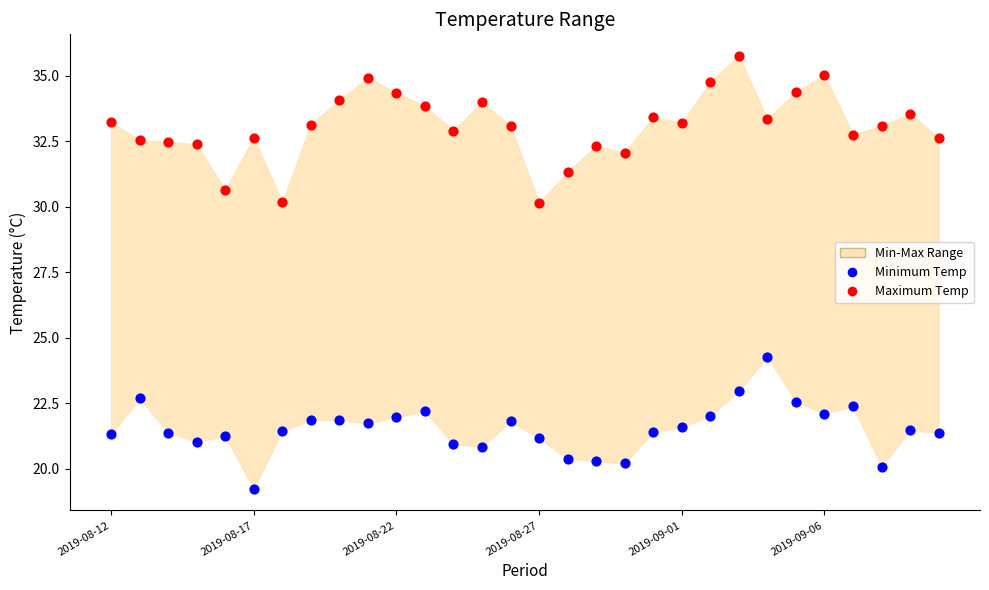

Which series reaches the minimum Y coordinate?

Minimum Temp